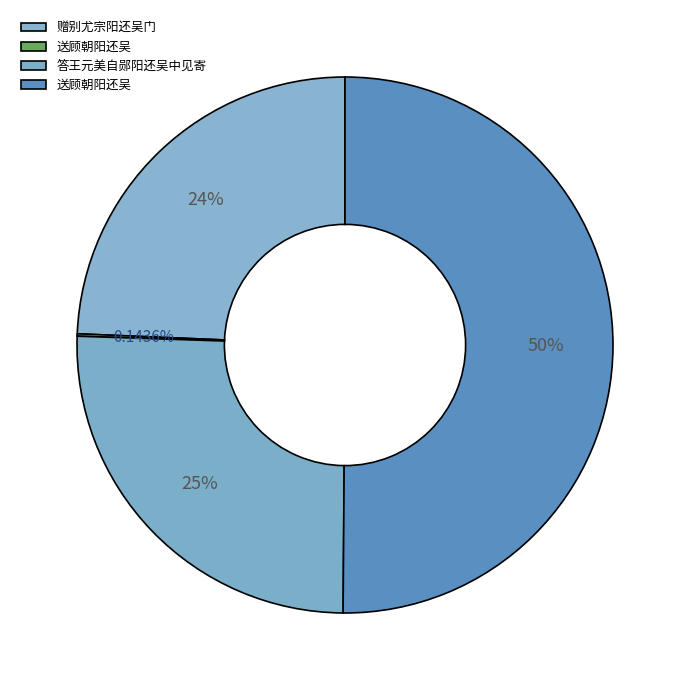

Is there a majority slice in this chart?

Yes